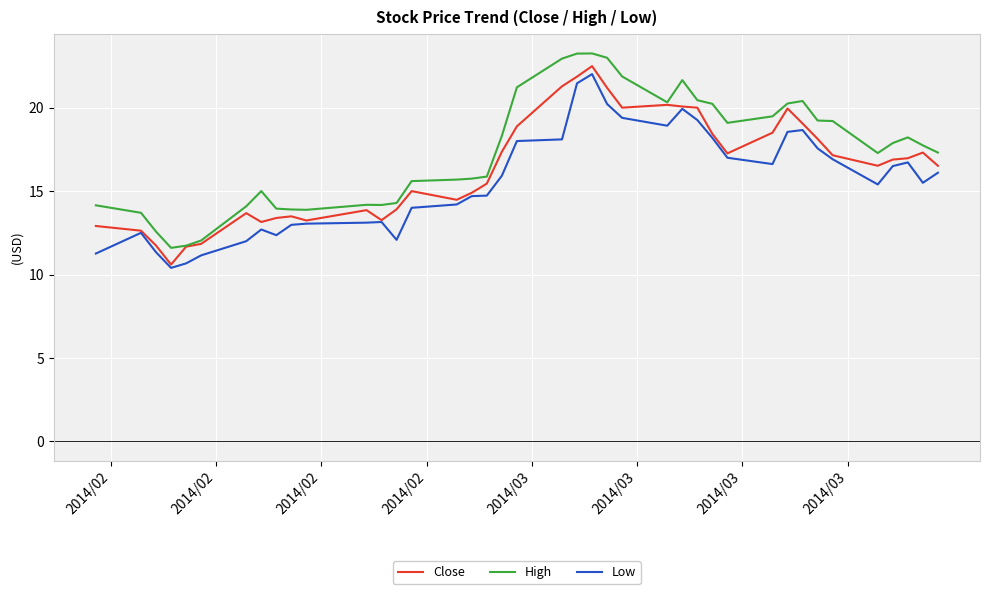

True or false: Low and High cross at least once.

False